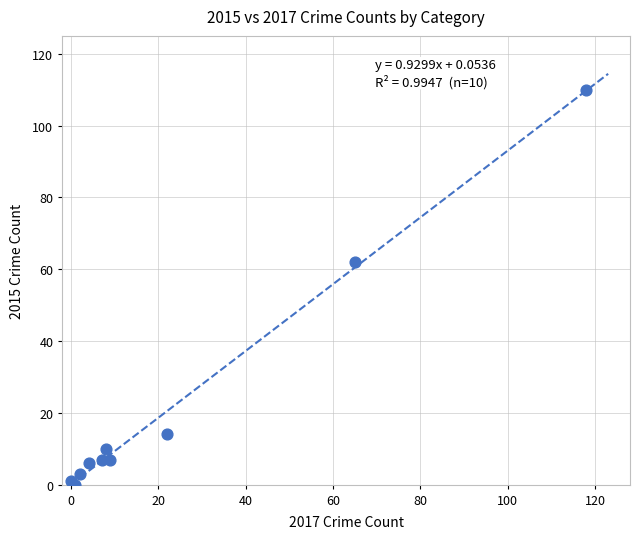

What Y value in the scatter plot is closest to 55?

62